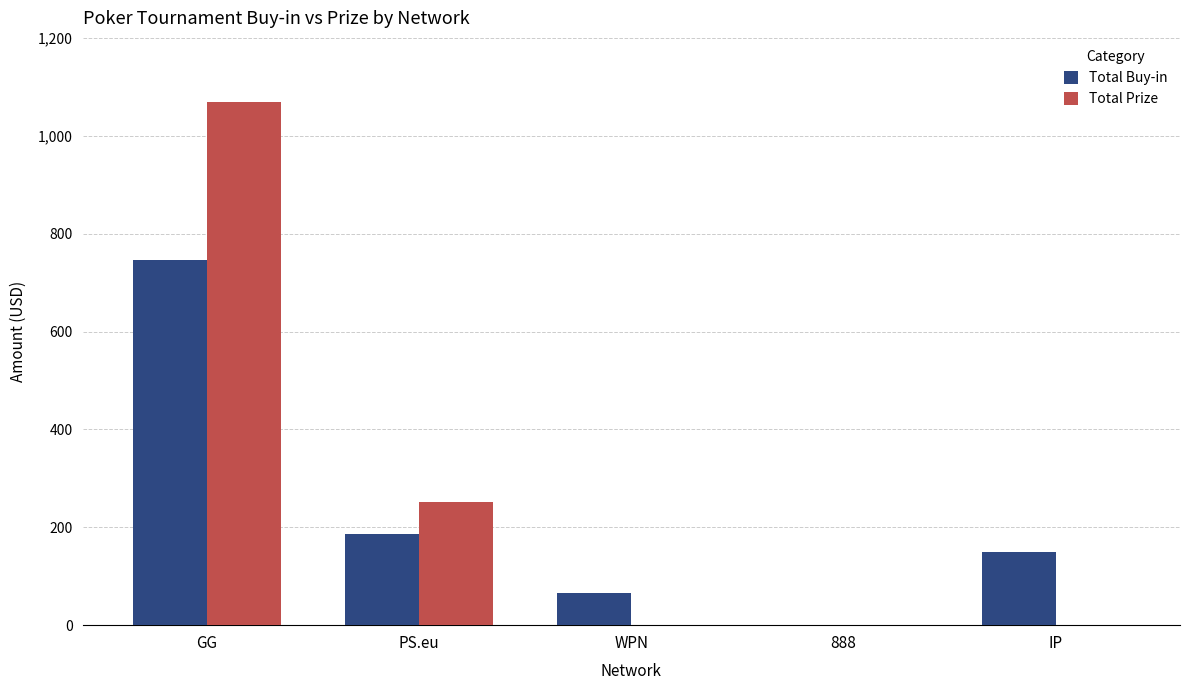

What is the total value across all series at 888?

0.3